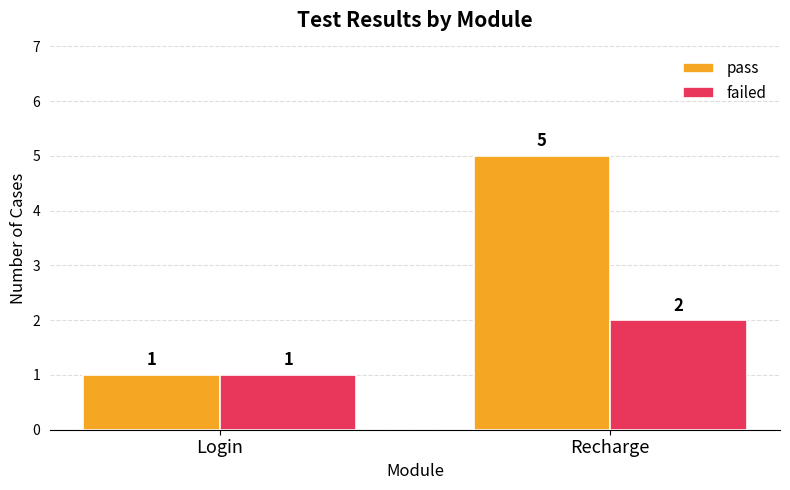

Reading left to right, transcribe all the data shown in this chart.

pass: Login=1	Recharge=5
failed: Login=1	Recharge=2